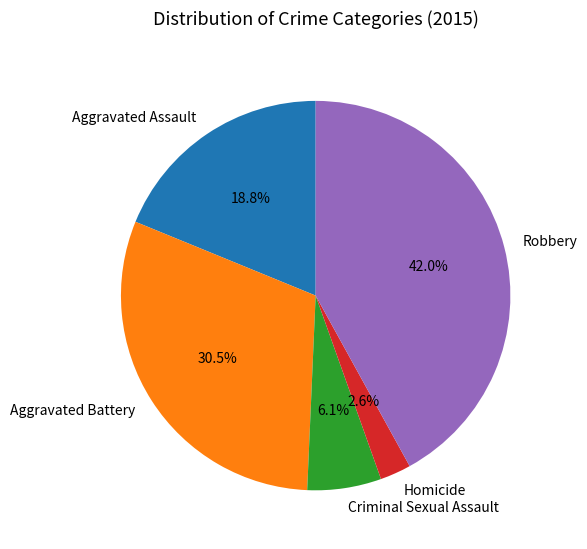

True or false: Aggravated Assault accounts for 32% of the total.

False